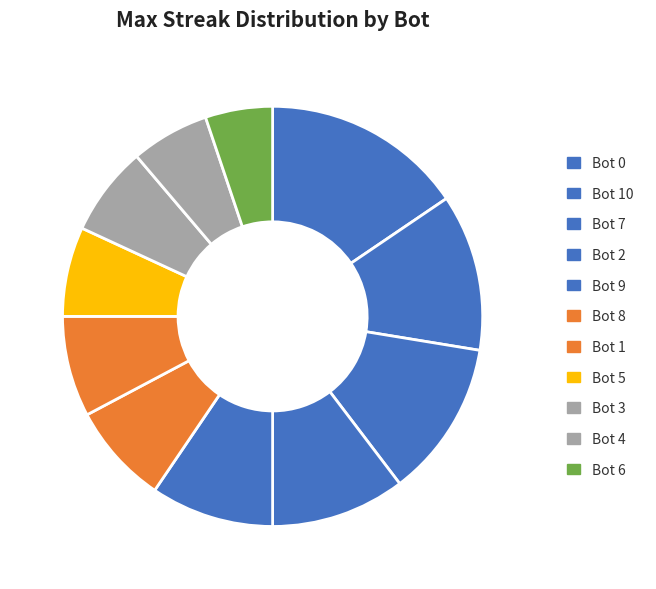

What is the ratio of the value at Bot 4 to the value at Bot 8?

0.8